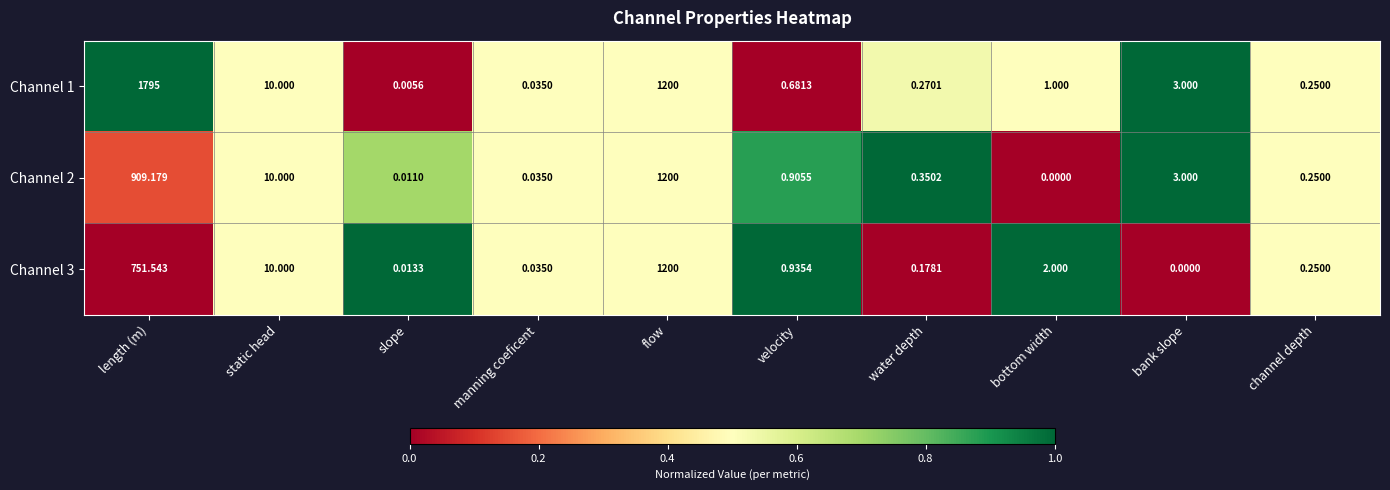

What is the total value across all series at channel depth?

0.8